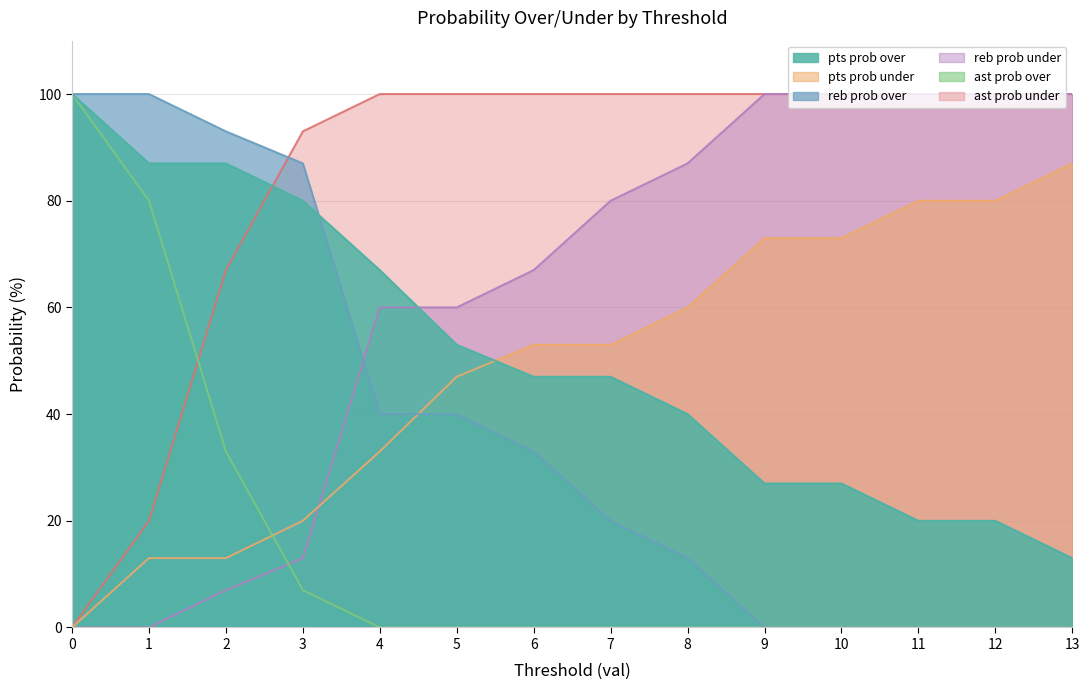

True or false: ast prob under has more than 0 interior local peaks.

False